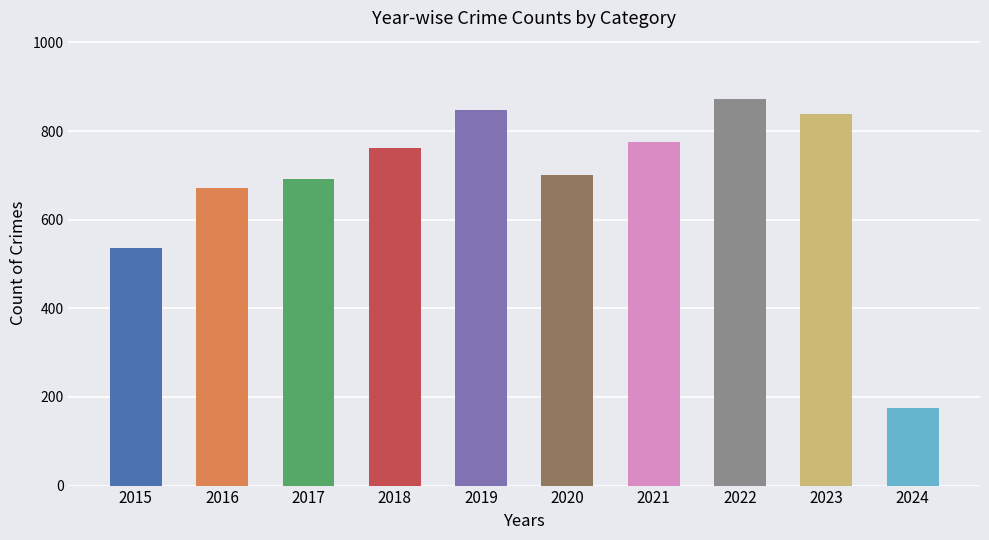

True or false: the data shows 672 at 2016.

True